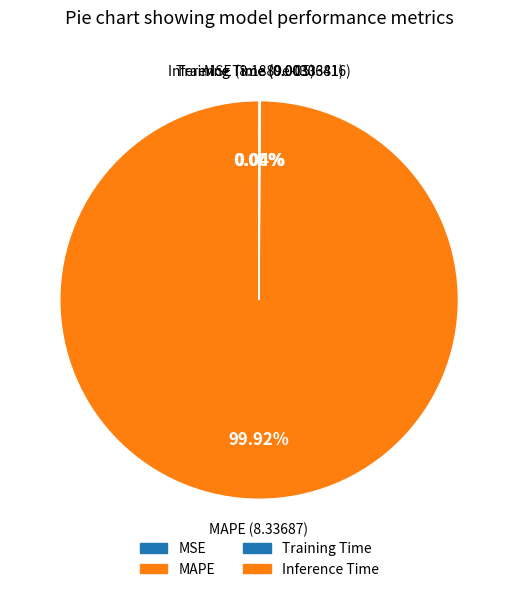

Is there a majority slice in this chart?

Yes